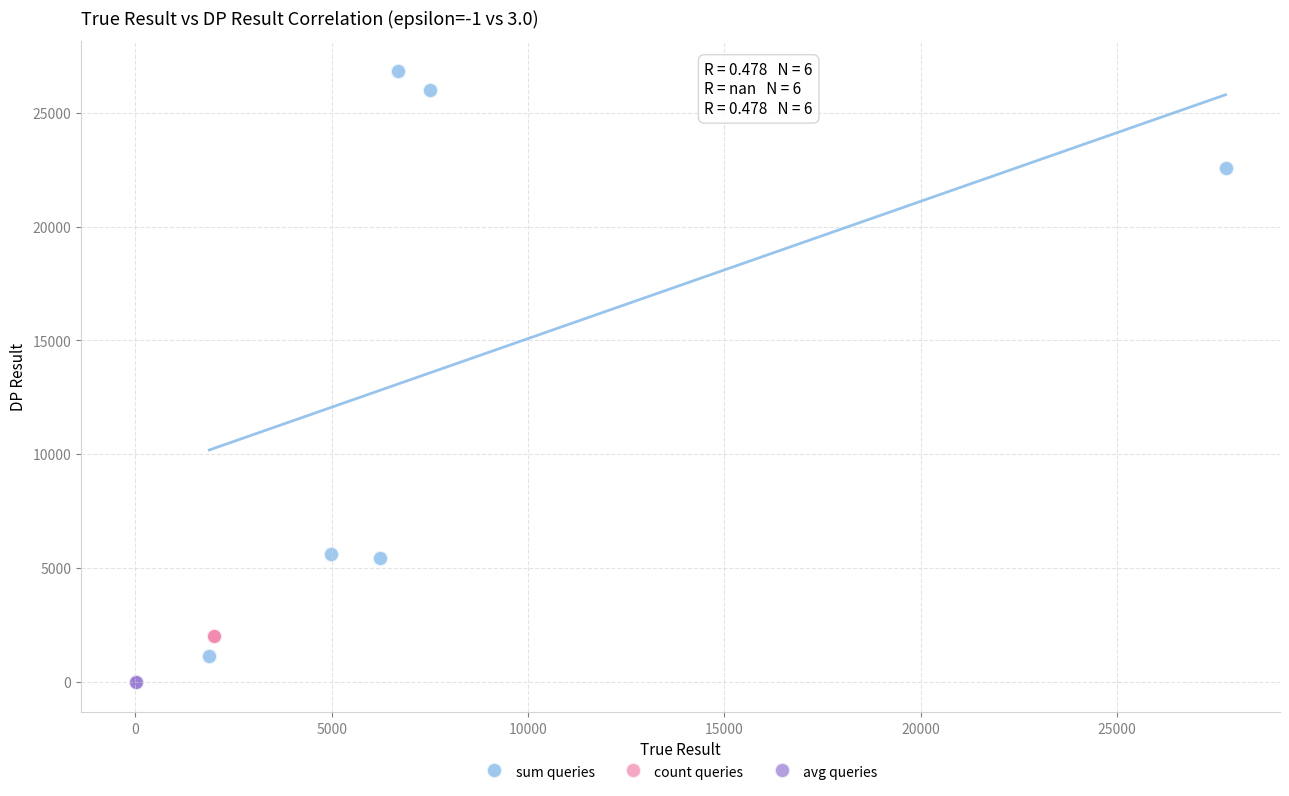

Which series contains the highest Y value?

sum queries